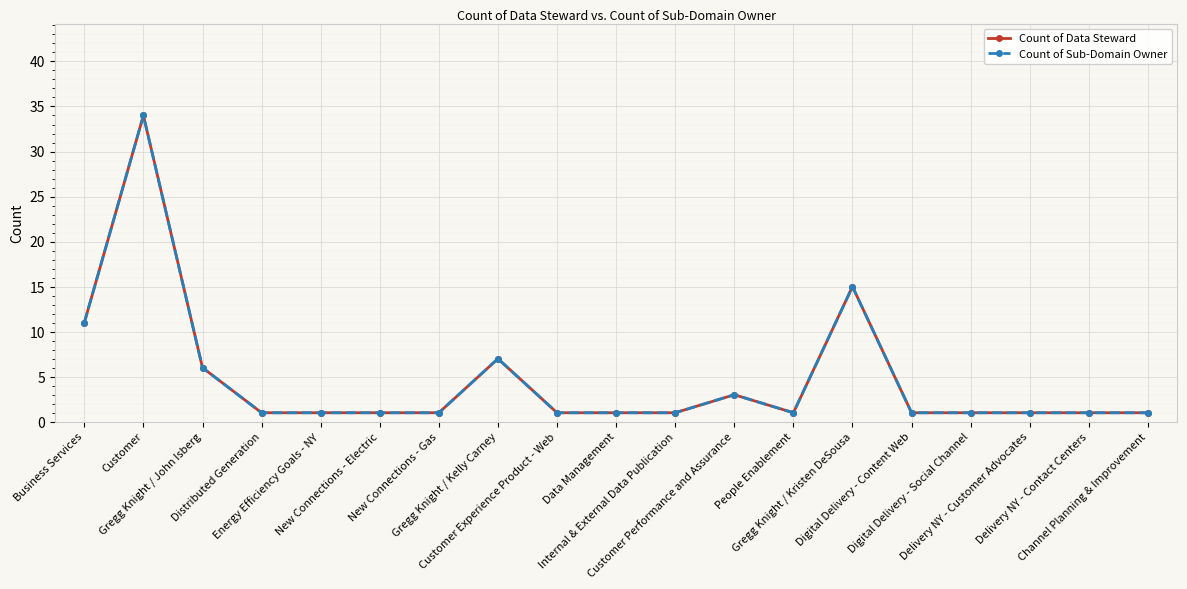

Does the chart have visible grid lines?

Yes